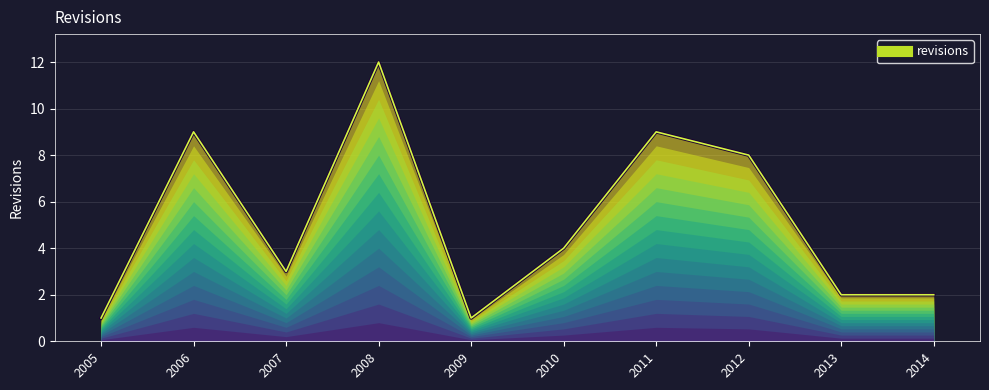

Reading left to right, transcribe all the data shown in this chart.

1	9	3	12	1	4	9	8	2	2